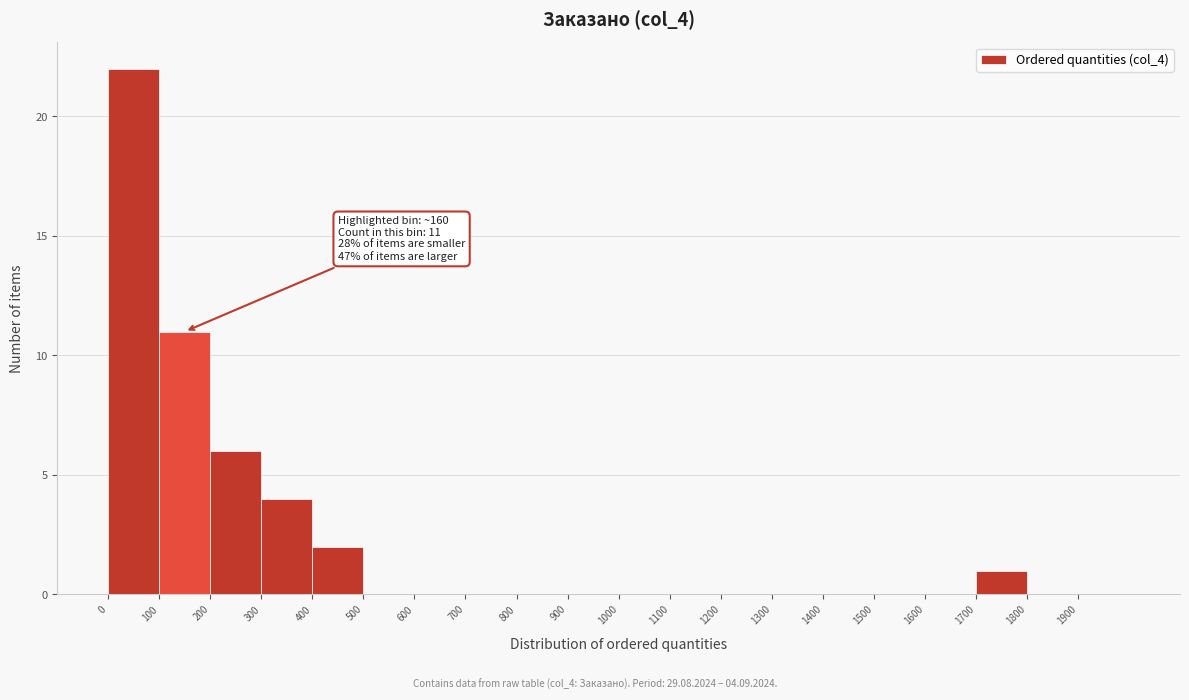

Over which range of the x-axis is the bar tallest?

0 to 100